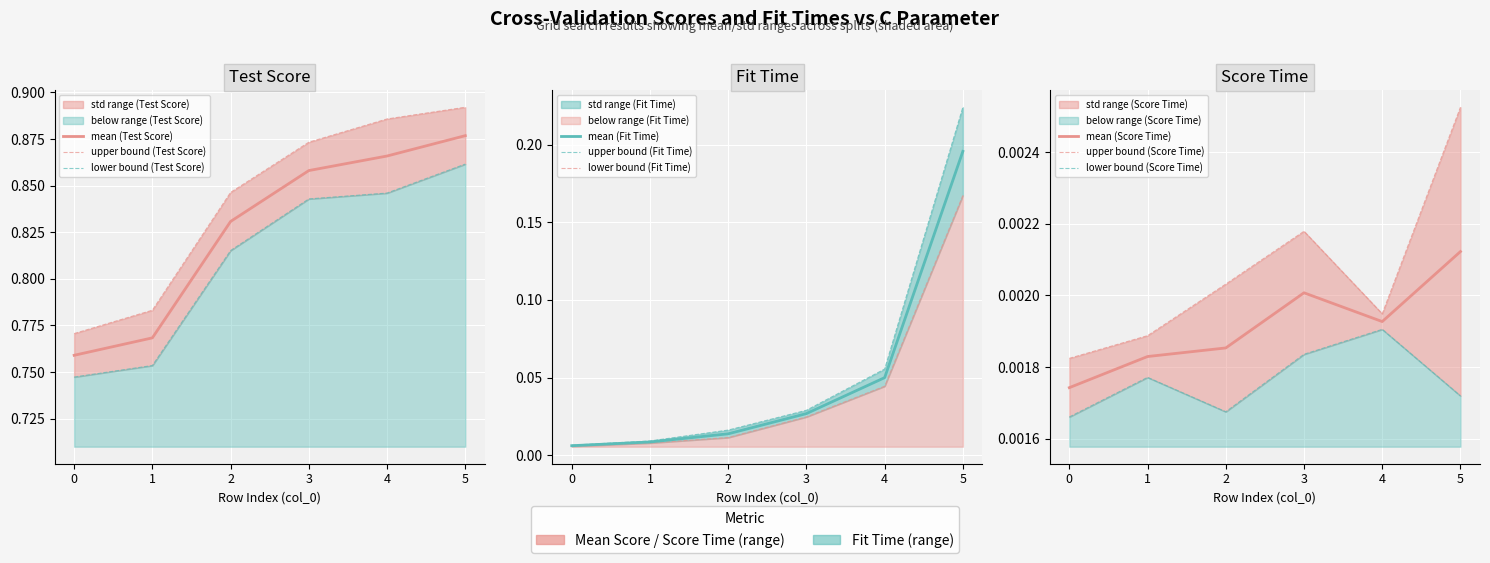

Between 0 and 3, which is larger?

3